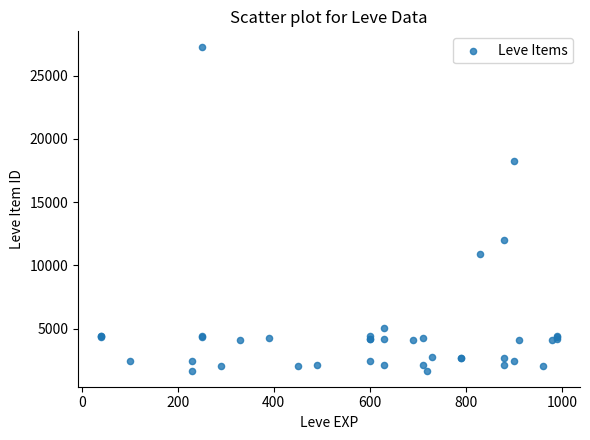

What Y value in the scatter plot is closest to 14448?

12018